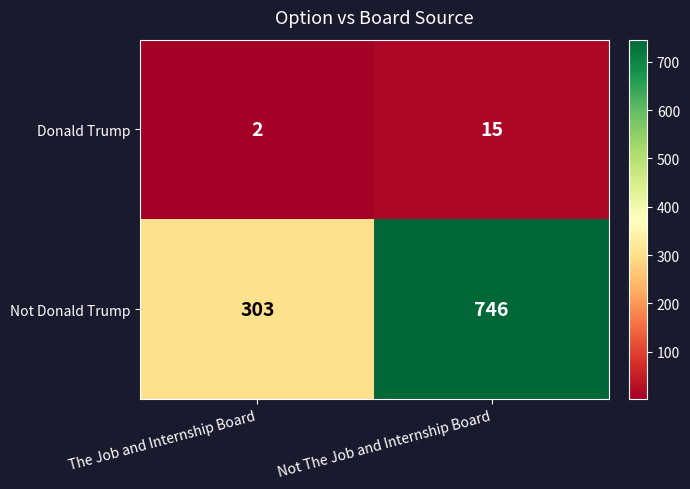

Which series has the widest spread of values?

Not Donald Trump